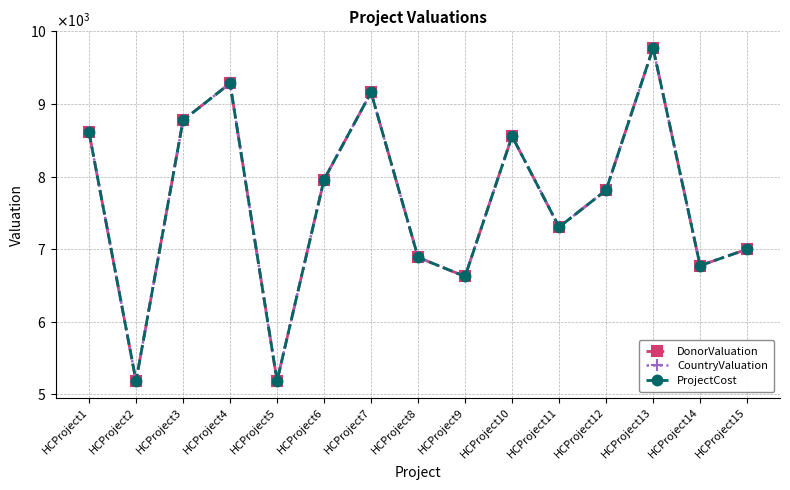

Which label corresponds to the smallest value in the chart?

HCProject2